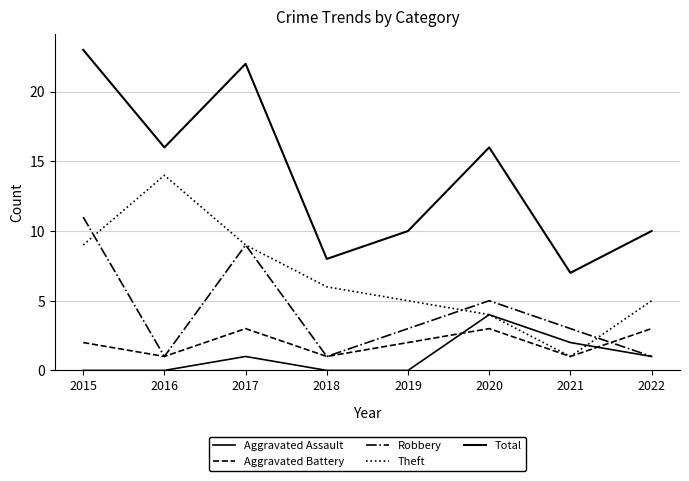

At which label does Aggravated Battery reach its peak?

2017